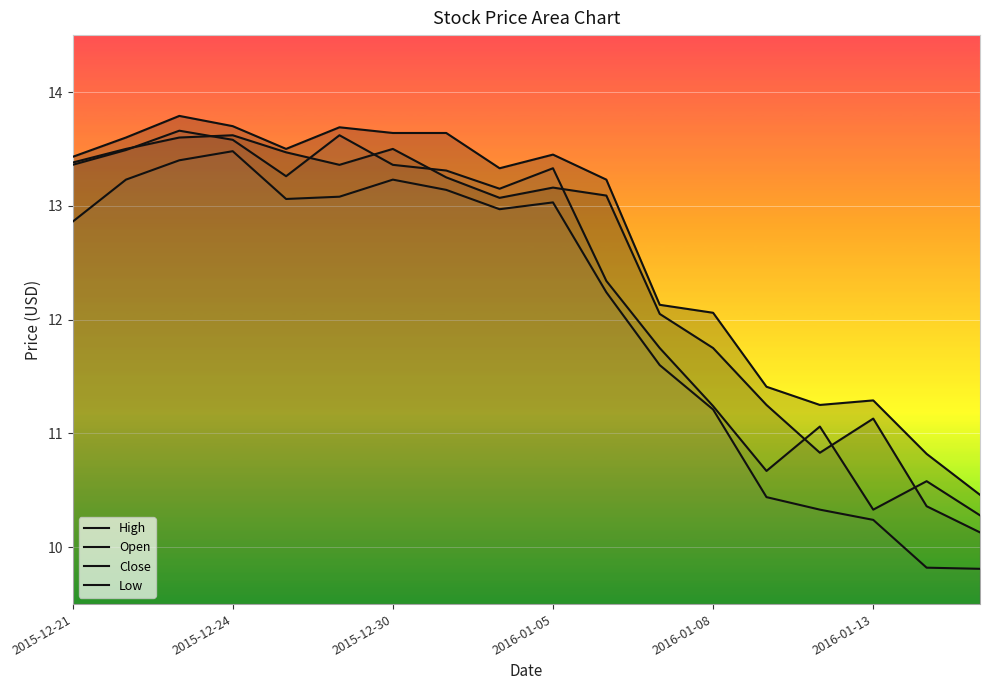

What position from the right is 13?

5